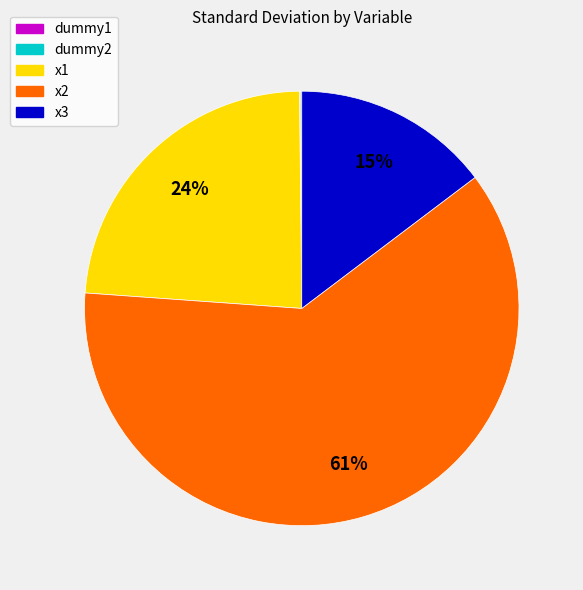

What percentage is the x2 slice, to the nearest percent?

61%